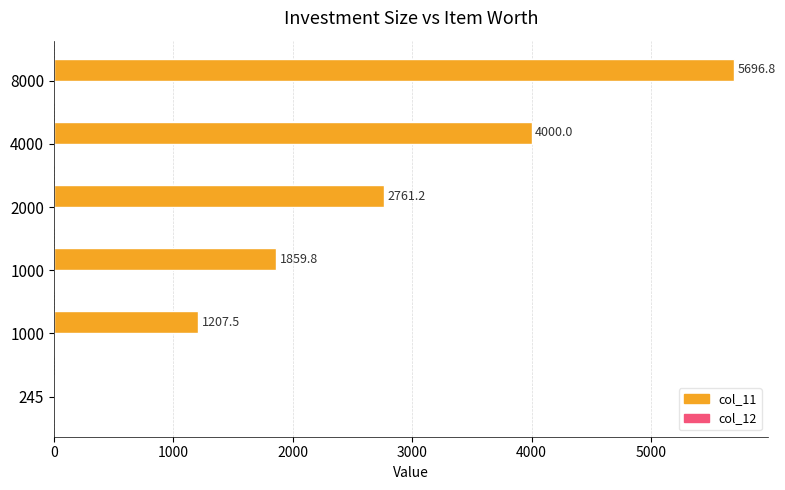

How many series are shown in this chart?

1